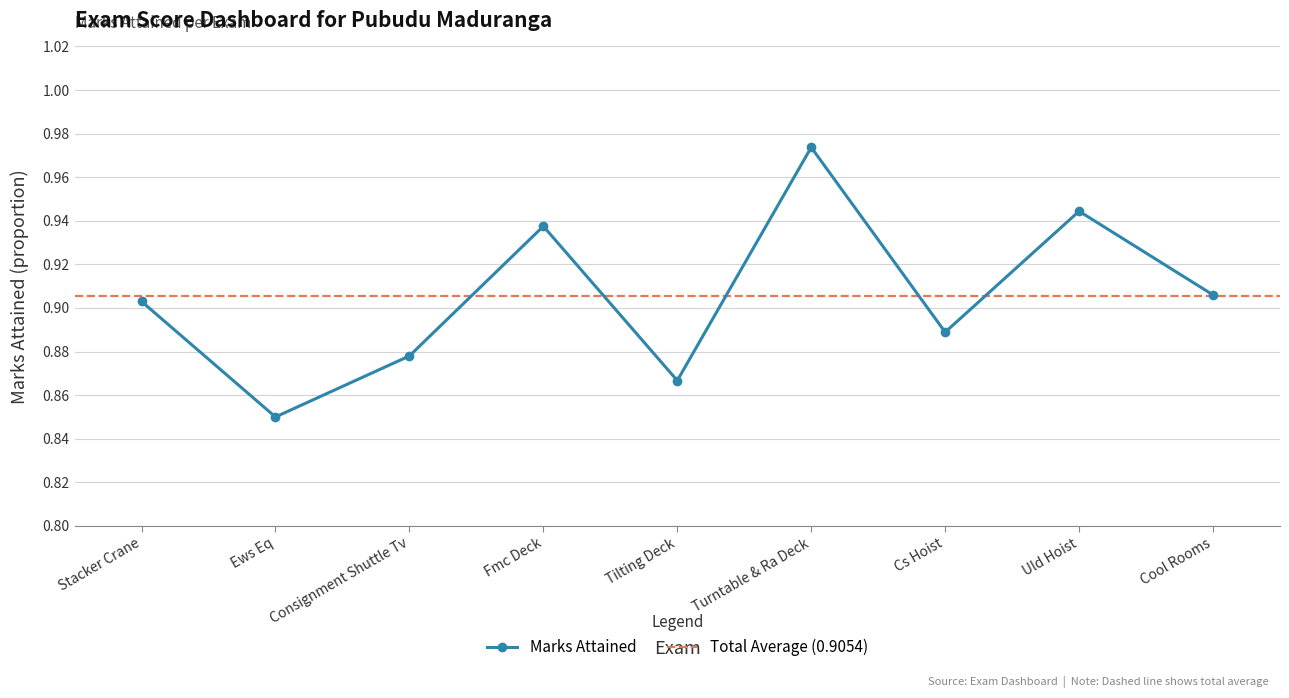

How many lines are shown in the chart?

1